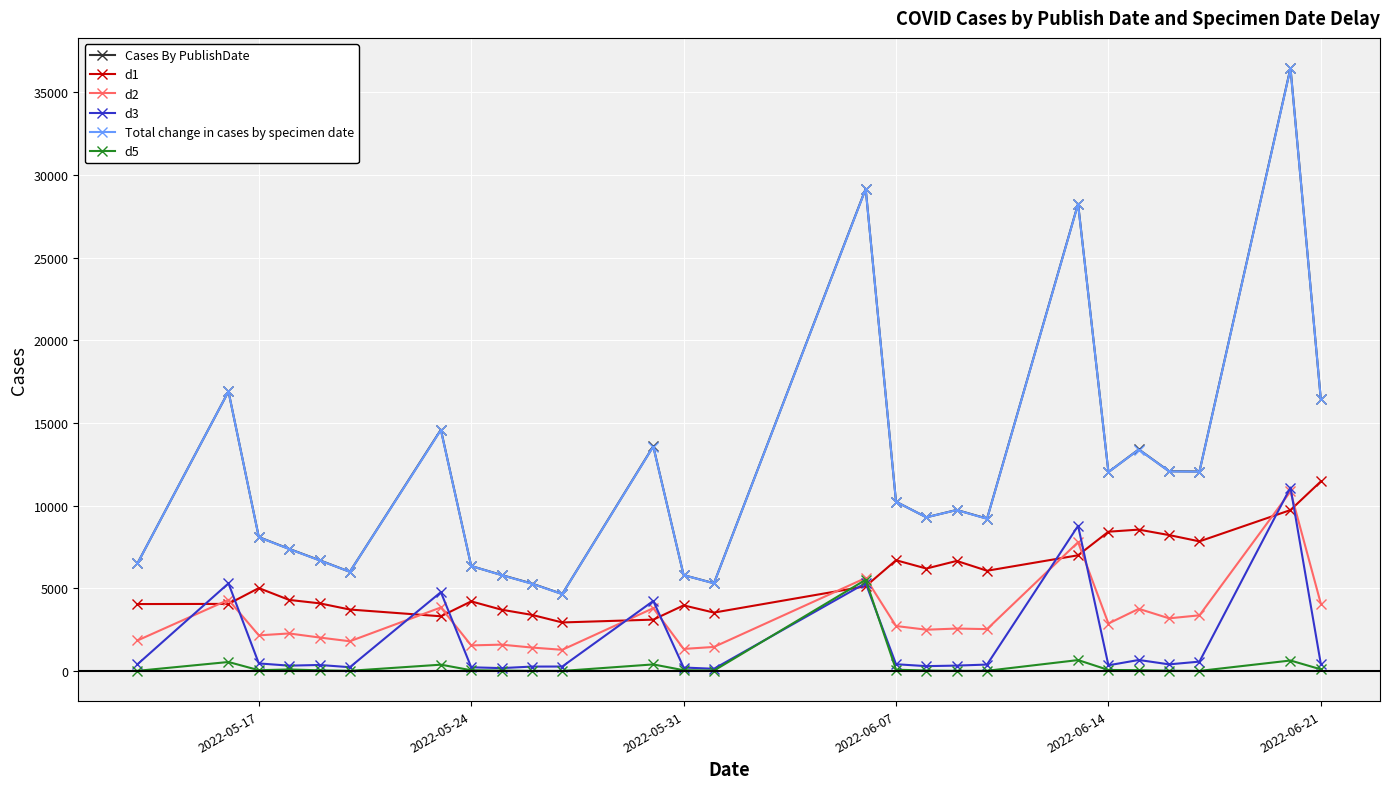

What is the value of the d1 point at the 18th from the left?

6661